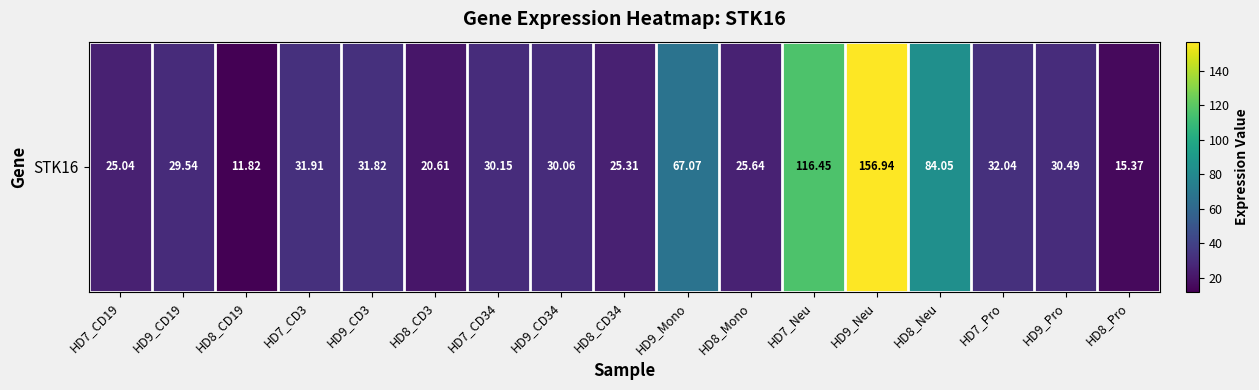

What is the difference between the maximum and minimum values?

145.1